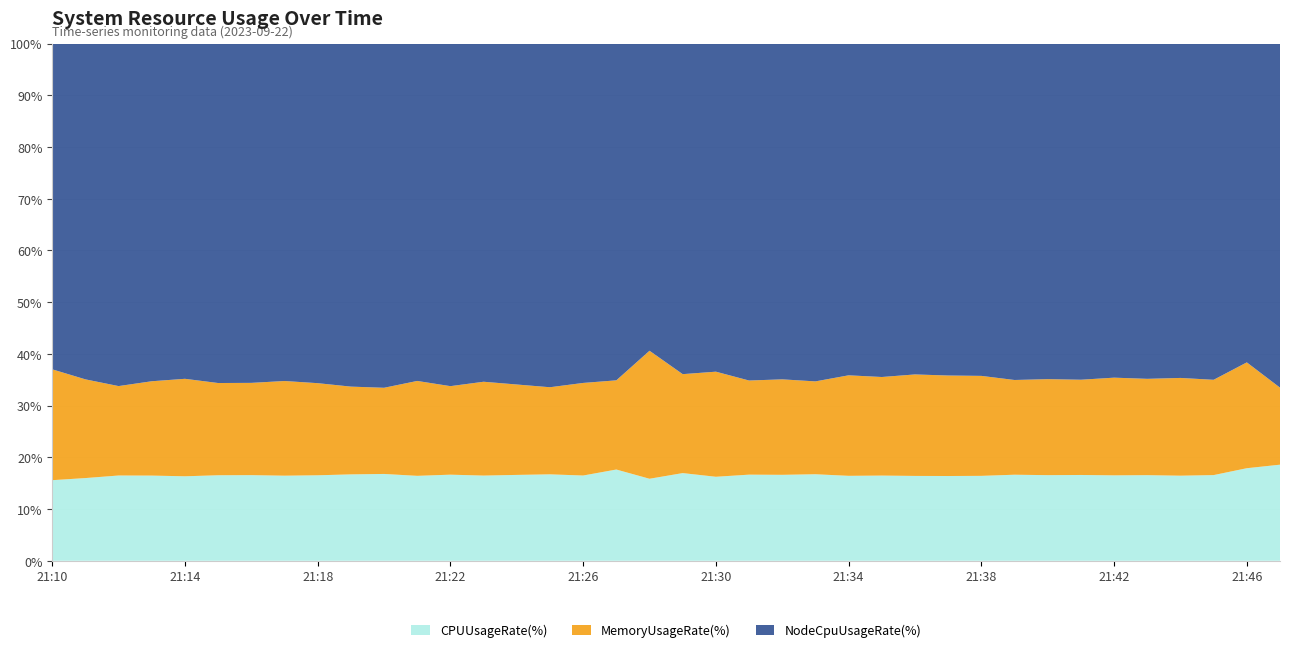

Reading right to left, what are all the values shown in this chart?

CPUUsageRate(%): 21:47=4.5	21:46=4.5	21:45=4.6	21:44=4.6	21:43=4.6	21:42=4.6	21:41=4.6	21:40=4.6	21:39=4.6	21:38=4.6	21:37=4.6	21:36=4.6	21:35=4.6	21:34=4.6	21:33=4.6	21:32=4.6	21:31=4.6	21:30=4.6	21:29=4.6	21:28=4.6	21:27=4.6	21:26=4.6	21:25=4.6	21:24=4.6	21:23=4.6	21:22=4.6	21:21=4.6	21:20=4.6	21:19=4.6	21:18=4.6	21:17=4.6	21:16=4.6	21:15=4.6	21:14=4.6	21:13=4.6	21:12=4.5	21:11=4.5	21:10=4.5
NodeCpuUsageRate(%): 21:47=16.1	21:46=15.5	21:45=18.0	21:44=18.1	21:43=18.0	21:42=18.0	21:41=18.0	21:40=18.0	21:39=18.0	21:38=18.0	21:37=18.0	21:36=17.9	21:35=18.0	21:34=17.9	21:33=17.9	21:32=17.9	21:31=18.0	21:30=17.9	21:29=17.3	21:28=17.2	21:27=17.0	21:26=18.3	21:25=18.3	21:24=18.2	21:23=18.2	21:22=18.3	21:21=18.2	21:20=18.2	21:19=18.2	21:18=18.2	21:17=18.2	21:16=18.2	21:15=18.2	21:14=18.2	21:13=18.2	21:12=18.2	21:11=18.2	21:10=18.1
MemoryUsageRate(%): 21:47=3.6	21:46=5.1	21:45=5.1	21:44=5.3	21:43=5.2	21:42=5.3	21:41=5.1	21:40=5.2	21:39=5.1	21:38=5.4	21:37=5.4	21:36=5.5	21:35=5.3	21:34=5.4	21:33=4.9	21:32=5.1	21:31=5.0	21:30=5.7	21:29=5.2	21:28=7.2	21:27=4.5	21:26=5.0	21:25=4.6	21:24=4.8	21:23=5.1	21:22=4.7	21:21=5.1	21:20=4.6	21:19=4.7	21:18=5.0	21:17=5.1	21:16=5.0	21:15=5.0	21:14=5.3	21:13=5.1	21:12=4.8	21:11=5.3	21:10=6.2